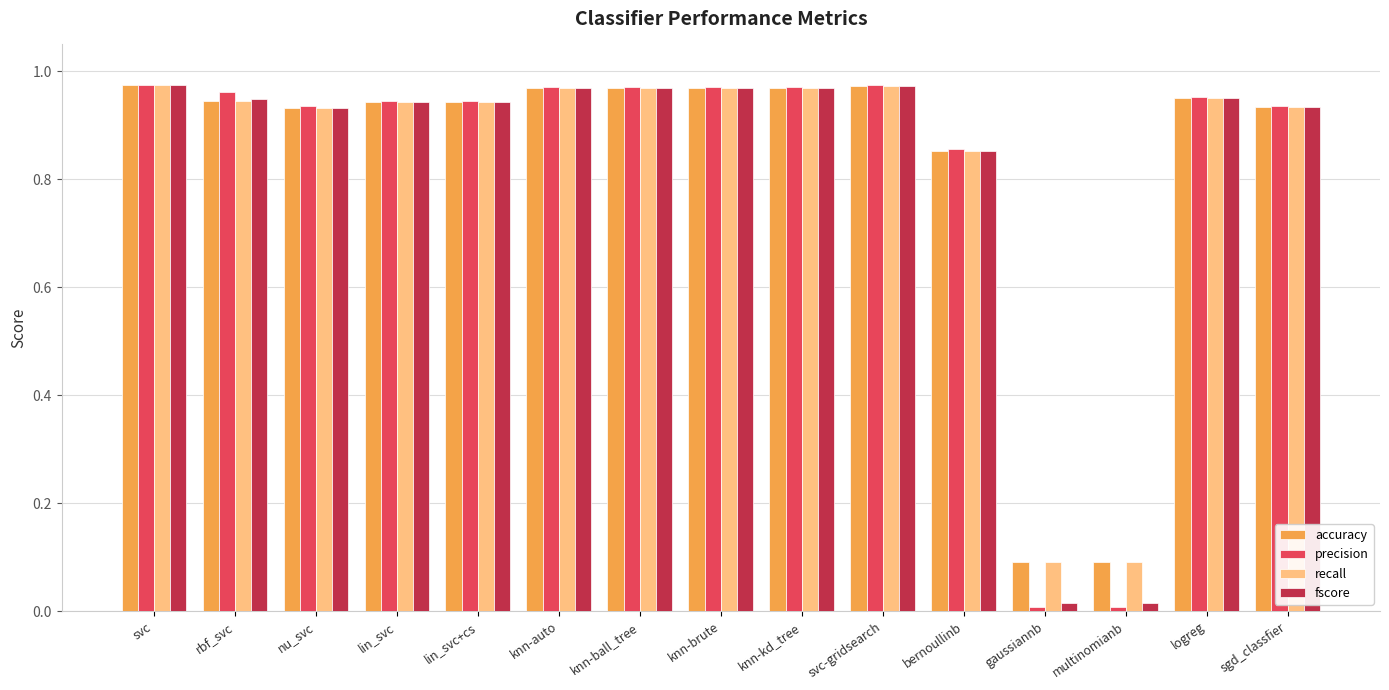

True or false: fscore has a value of 0.6 at bernoullinb.

False